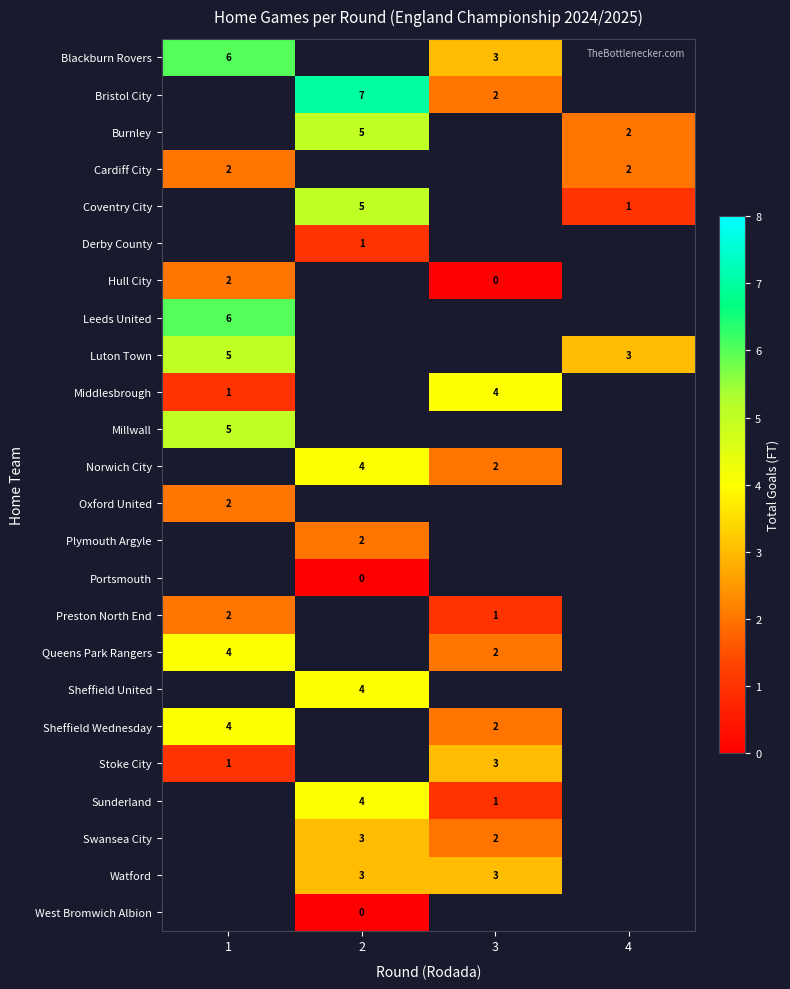

The Norwich City series shows 3 at 3. True or false?

False